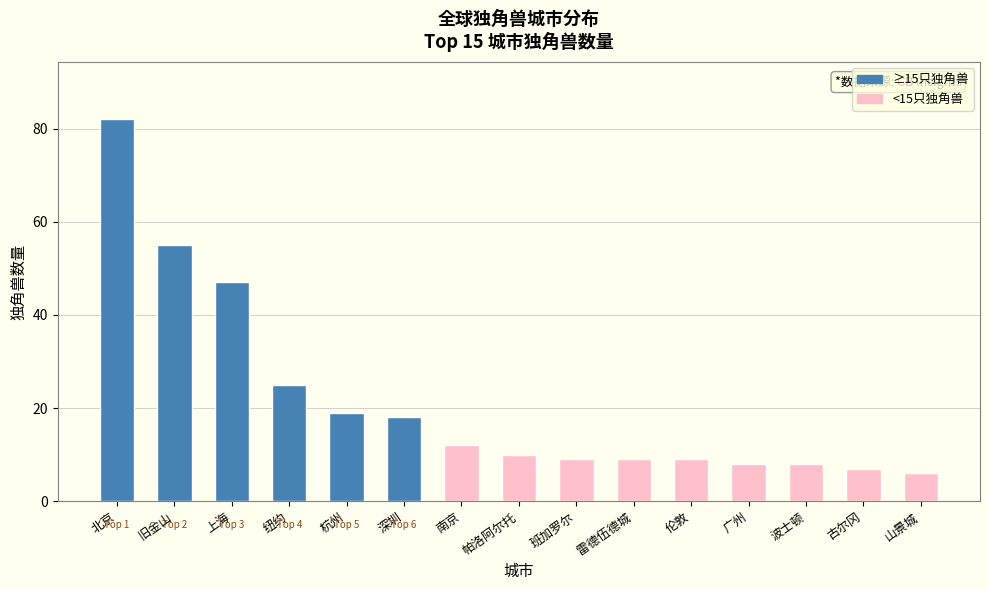

What position from the right is 波士顿?

3